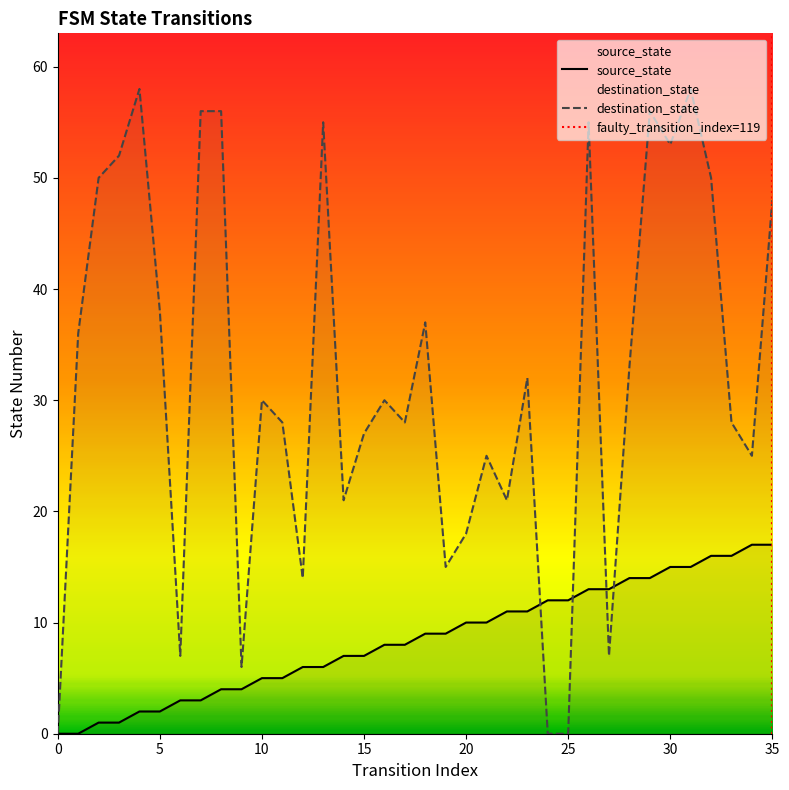

What are all the series names shown in the legend?

source_state, destination_state